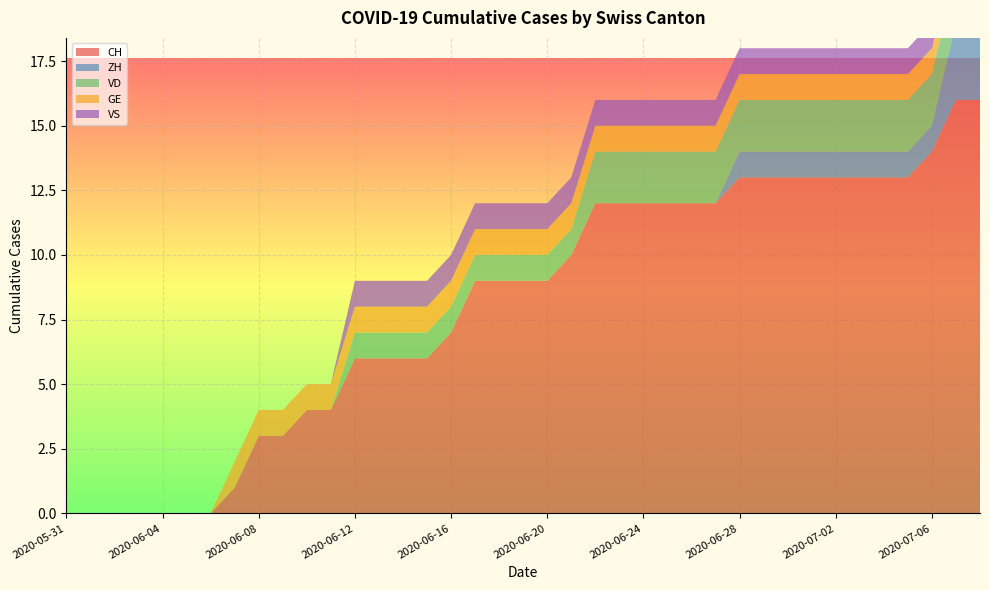

Reading left to right, extract all data points from this chart.

CH: 2020-05-31=0	2020-06-01=0	2020-06-02=0	2020-06-03=0	2020-06-04=0	2020-06-05=0	2020-06-06=0	2020-06-07=1	2020-06-08=3	2020-06-09=3	2020-06-10=4	2020-06-11=4	2020-06-12=6	2020-06-13=6	2020-06-14=6	2020-06-15=6	2020-06-16=7	2020-06-17=9	2020-06-18=9	2020-06-19=9	2020-06-20=9	2020-06-21=10	2020-06-22=12	2020-06-23=12	2020-06-24=12	2020-06-25=12	2020-06-26=12	2020-06-27=12	2020-06-28=13	2020-06-29=13	2020-06-30=13	2020-07-01=13	2020-07-02=13	2020-07-03=13	2020-07-04=13	2020-07-05=13	2020-07-06=14	2020-07-07=16	2020-07-08=16
ZH: 2020-05-31=0	2020-06-01=0	2020-06-02=0	2020-06-03=0	2020-06-04=0	2020-06-05=0	2020-06-06=0	2020-06-07=0	2020-06-08=0	2020-06-09=0	2020-06-10=0	2020-06-11=0	2020-06-12=0	2020-06-13=0	2020-06-14=0	2020-06-15=0	2020-06-16=0	2020-06-17=0	2020-06-18=0	2020-06-19=0	2020-06-20=0	2020-06-21=0	2020-06-22=0	2020-06-23=0	2020-06-24=0	2020-06-25=0	2020-06-26=0	2020-06-27=0	2020-06-28=1	2020-06-29=1	2020-06-30=1	2020-07-01=1	2020-07-02=1	2020-07-03=1	2020-07-04=1	2020-07-05=1	2020-07-06=1	2020-07-07=3	2020-07-08=3
VD: 2020-05-31=0	2020-06-01=0	2020-06-02=0	2020-06-03=0	2020-06-04=0	2020-06-05=0	2020-06-06=0	2020-06-07=0	2020-06-08=0	2020-06-09=0	2020-06-10=0	2020-06-11=0	2020-06-12=1	2020-06-13=1	2020-06-14=1	2020-06-15=1	2020-06-16=1	2020-06-17=1	2020-06-18=1	2020-06-19=1	2020-06-20=1	2020-06-21=1	2020-06-22=2	2020-06-23=2	2020-06-24=2	2020-06-25=2	2020-06-26=2	2020-06-27=2	2020-06-28=2	2020-06-29=2	2020-06-30=2	2020-07-01=2	2020-07-02=2	2020-07-03=2	2020-07-04=2	2020-07-05=2	2020-07-06=2	2020-07-07=2	2020-07-08=2
GE: 2020-05-31=0	2020-06-01=0	2020-06-02=0	2020-06-03=0	2020-06-04=0	2020-06-05=0	2020-06-06=0	2020-06-07=1	2020-06-08=1	2020-06-09=1	2020-06-10=1	2020-06-11=1	2020-06-12=1	2020-06-13=1	2020-06-14=1	2020-06-15=1	2020-06-16=1	2020-06-17=1	2020-06-18=1	2020-06-19=1	2020-06-20=1	2020-06-21=1	2020-06-22=1	2020-06-23=1	2020-06-24=1	2020-06-25=1	2020-06-26=1	2020-06-27=1	2020-06-28=1	2020-06-29=1	2020-06-30=1	2020-07-01=1	2020-07-02=1	2020-07-03=1	2020-07-04=1	2020-07-05=1	2020-07-06=1	2020-07-07=1	2020-07-08=1
VS: 2020-05-31=0	2020-06-01=0	2020-06-02=0	2020-06-03=0	2020-06-04=0	2020-06-05=0	2020-06-06=0	2020-06-07=0	2020-06-08=0	2020-06-09=0	2020-06-10=0	2020-06-11=0	2020-06-12=1	2020-06-13=1	2020-06-14=1	2020-06-15=1	2020-06-16=1	2020-06-17=1	2020-06-18=1	2020-06-19=1	2020-06-20=1	2020-06-21=1	2020-06-22=1	2020-06-23=1	2020-06-24=1	2020-06-25=1	2020-06-26=1	2020-06-27=1	2020-06-28=1	2020-06-29=1	2020-06-30=1	2020-07-01=1	2020-07-02=1	2020-07-03=1	2020-07-04=1	2020-07-05=1	2020-07-06=1	2020-07-07=1	2020-07-08=1